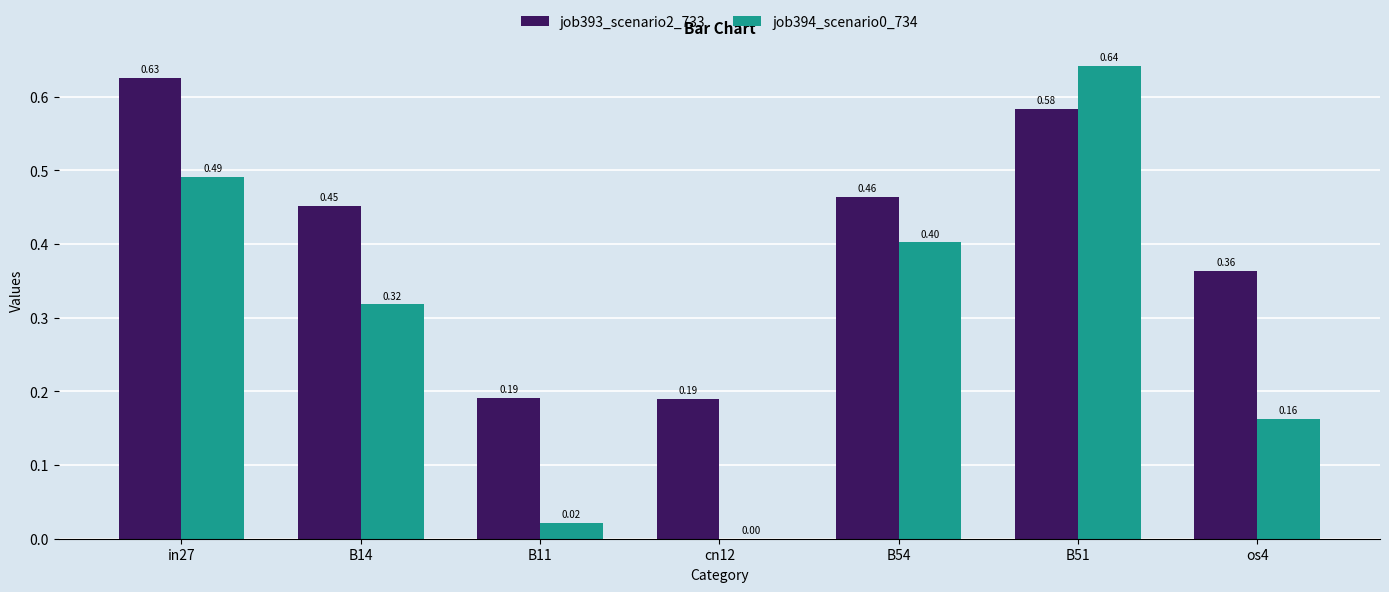

Which series has the largest total across all categories?

job393_scenario2_733